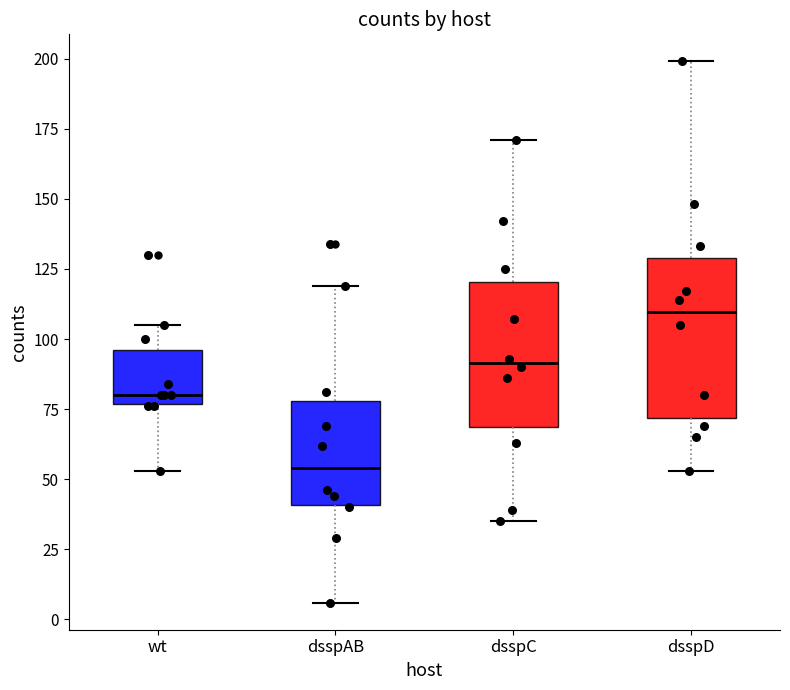

Which box's median line is the highest?

dsspD